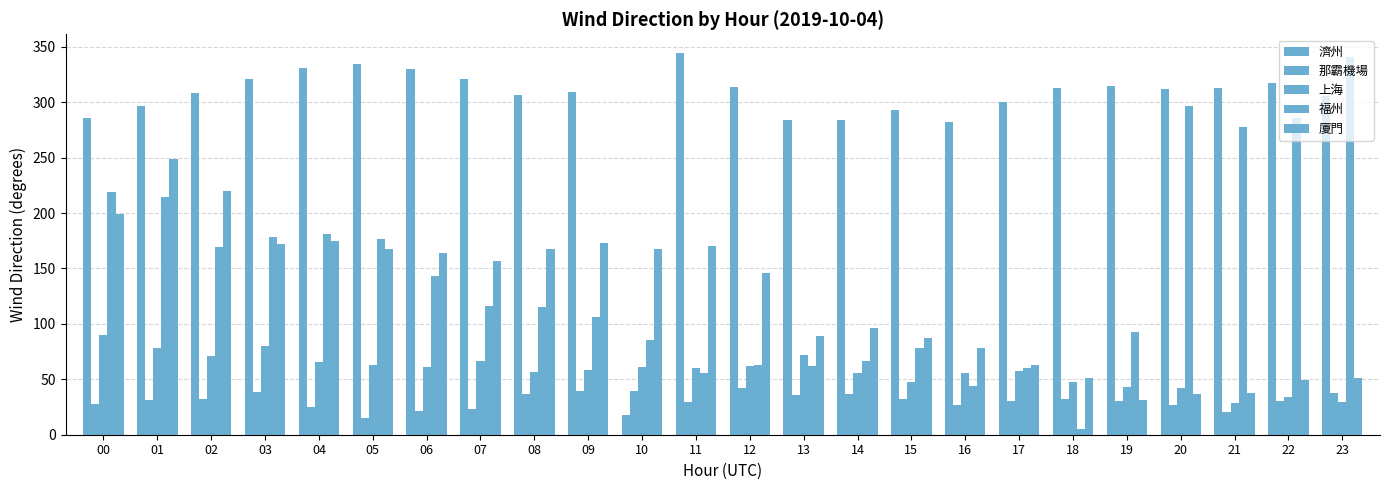

How many values in the 濟州 series are below 312?

12